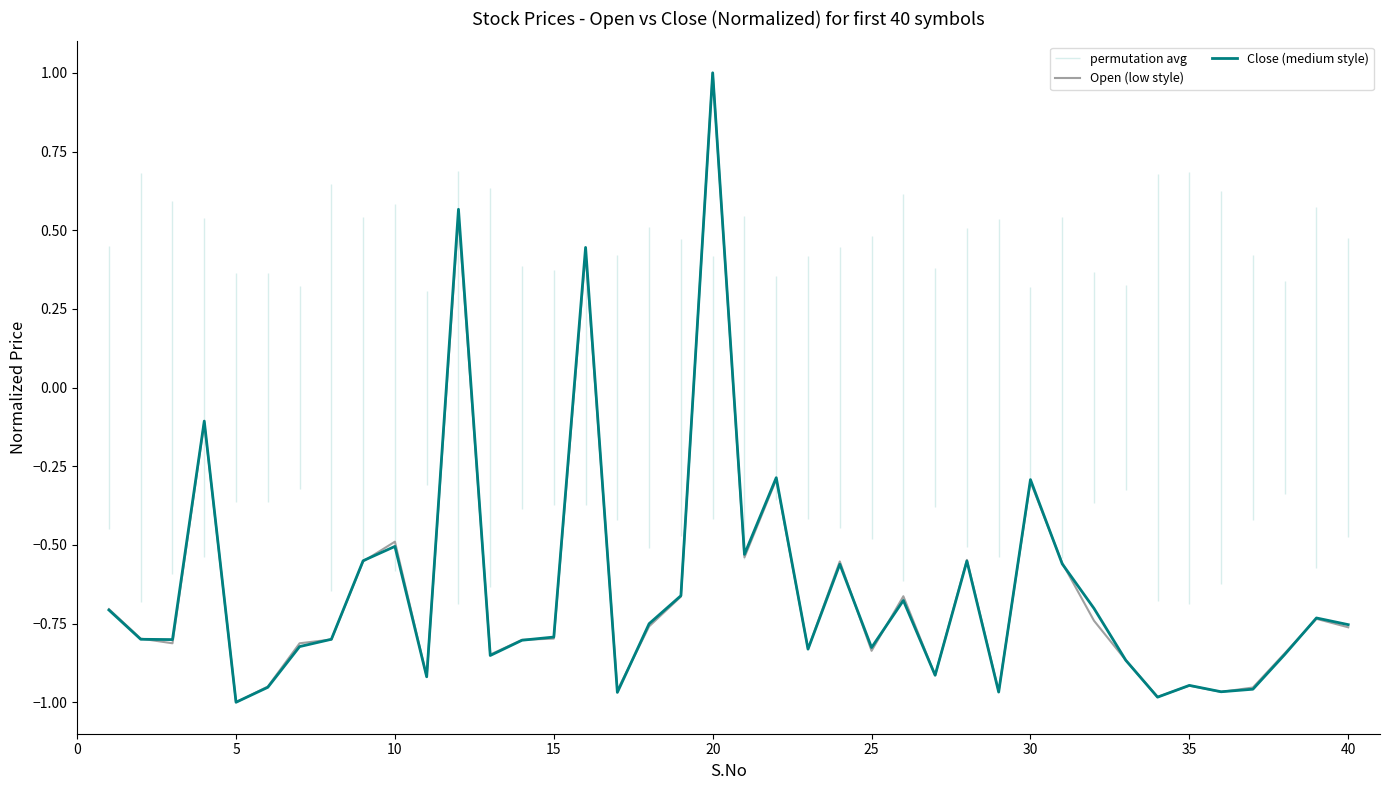

The value of Open (low style) at 25 is -0.5. True or false?

False